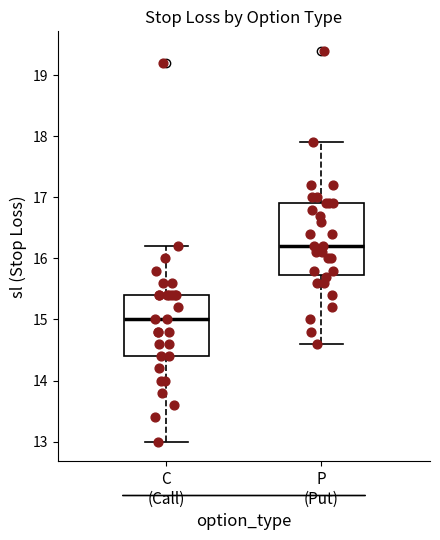

Comparing the boxes themselves (not the whiskers), which one is the tallest?

P (Put)